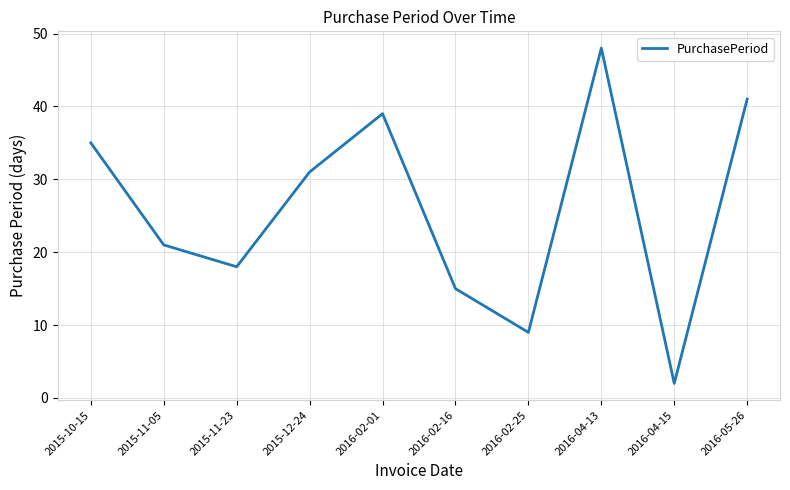

Rank the categories by value from highest to lowest.

2016-04-13, 2016-05-26, 2016-02-01, 2015-10-15, 2015-12-24, 2015-11-05, 2015-11-23, 2016-02-16, 2016-02-25, 2016-04-15